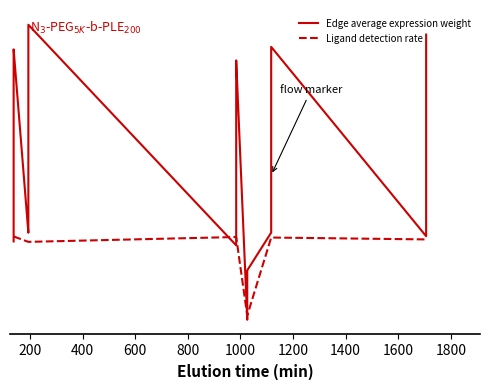

At which label does Edge average expression weight first exceed 1?

200